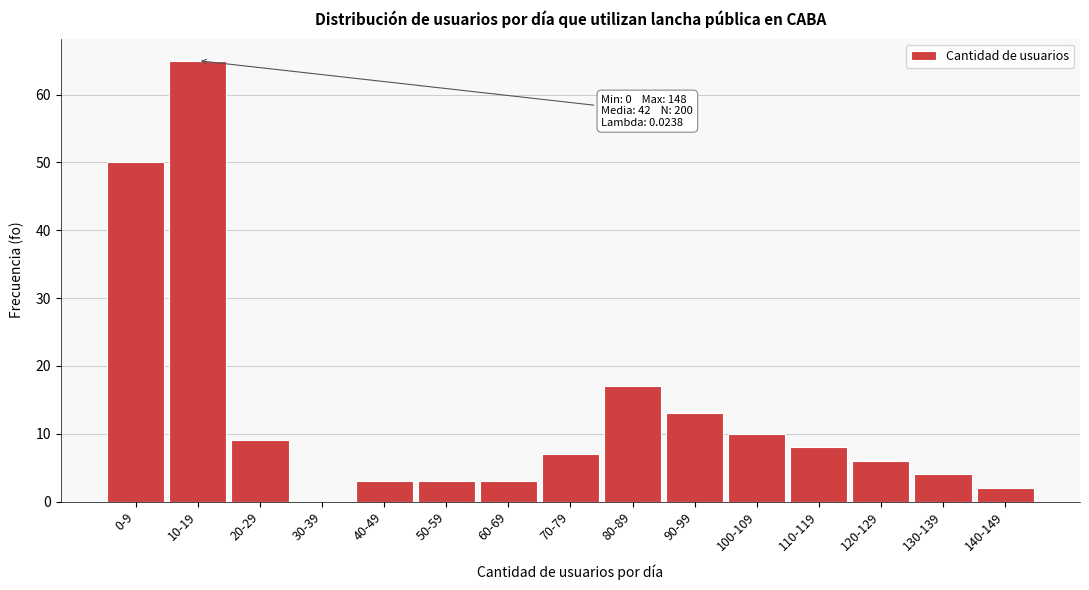

Reading left to right, what are all the values shown in this chart?

0-9=50	10-19=65	20-29=9	30-39=0	40-49=3	50-59=3	60-69=3	70-79=7	80-89=17	90-99=13	100-109=10	110-119=8	120-129=6	130-139=4	140-149=2